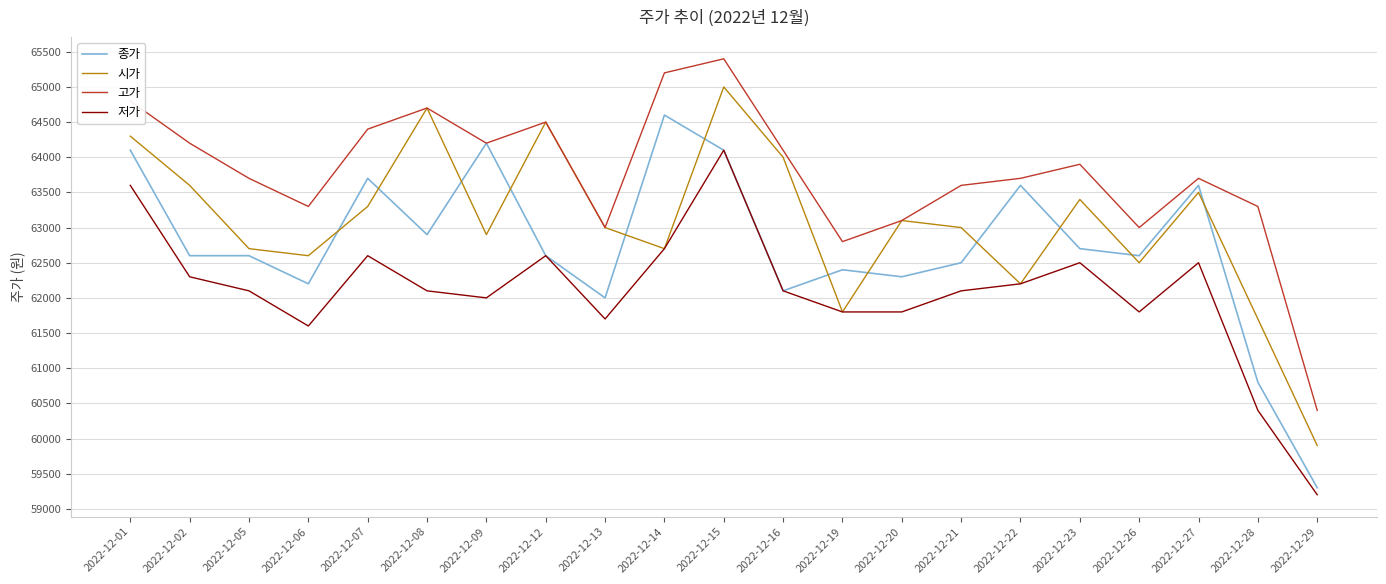

What is the smallest value displayed?

59200